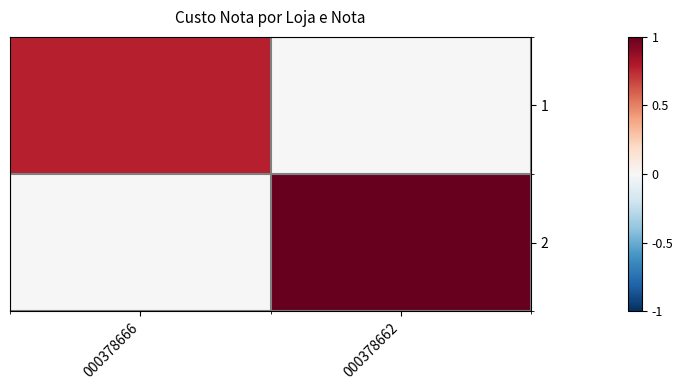

Count the number of data series in this chart.

2